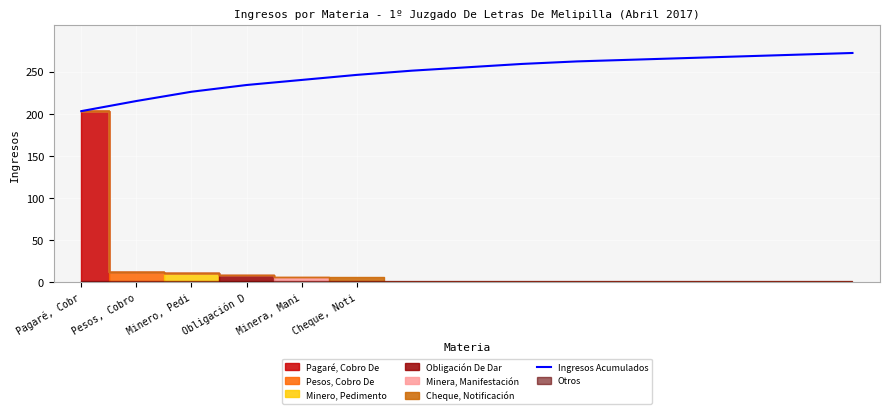

What is the difference between the maximum and second lowest values?

57